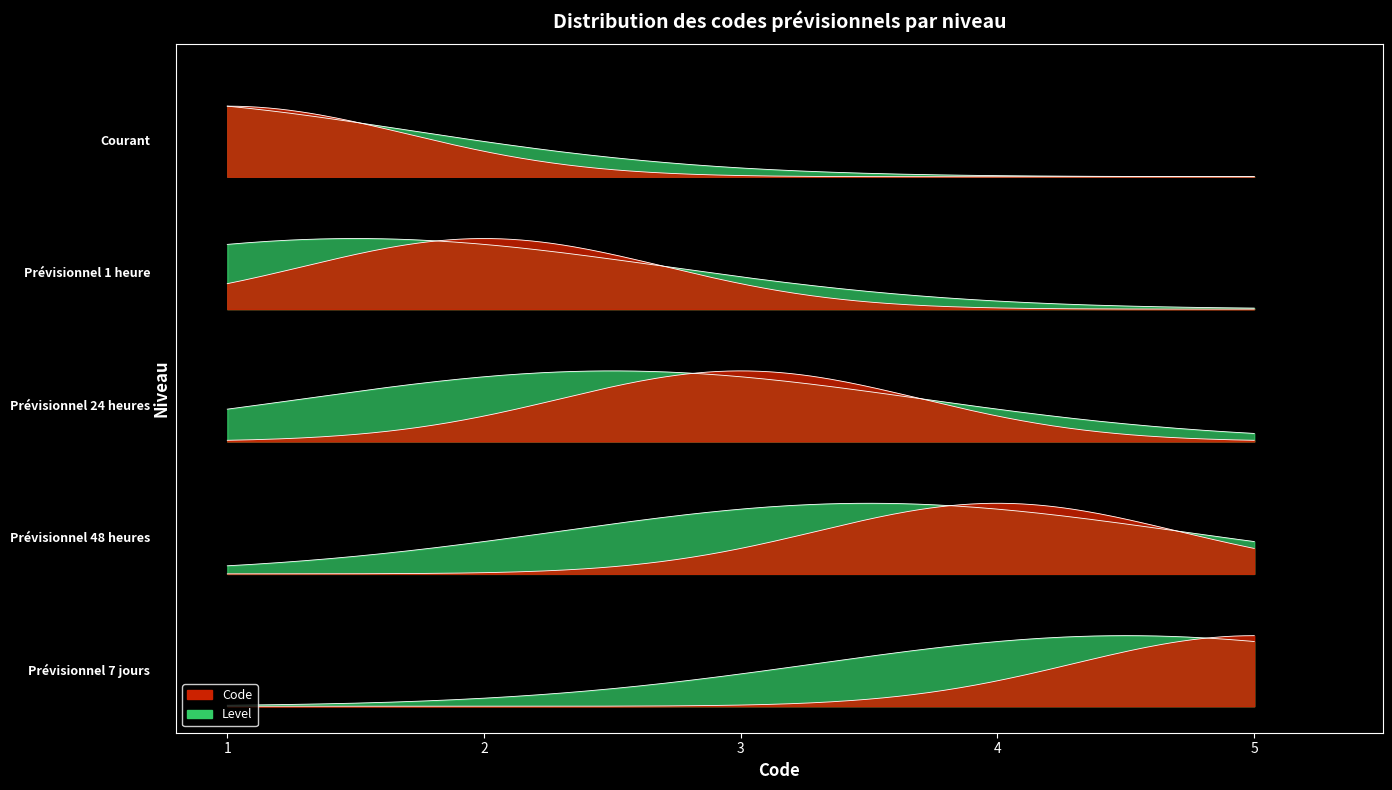

Which label corresponds to the largest value in the chart?

Prévisionnel 7 jours